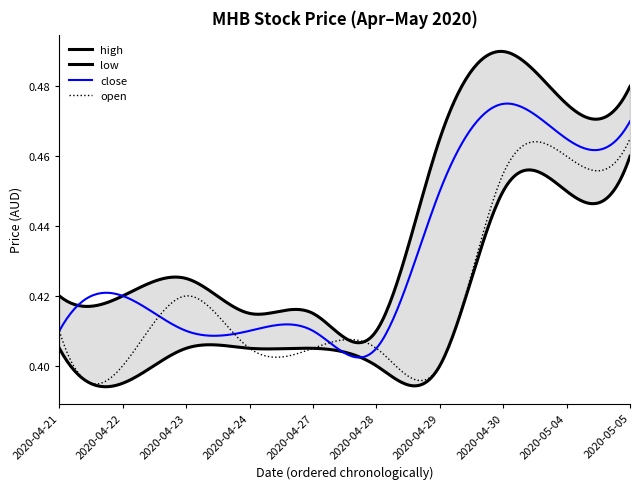

What is the total value across all series at 2020-04-28?

1.6